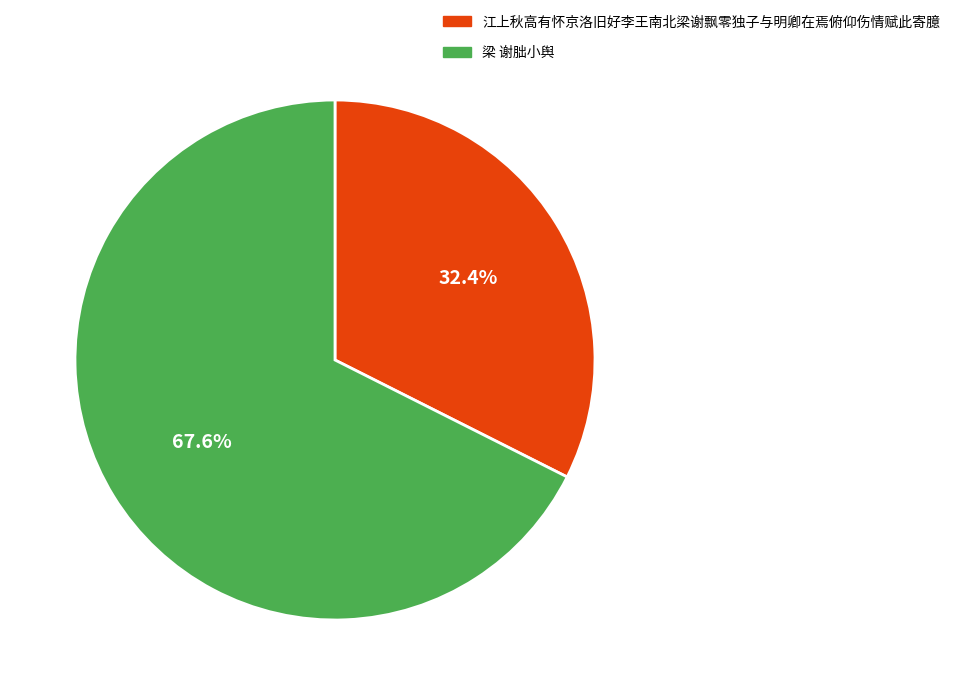

Does any single category account for the majority?

Yes